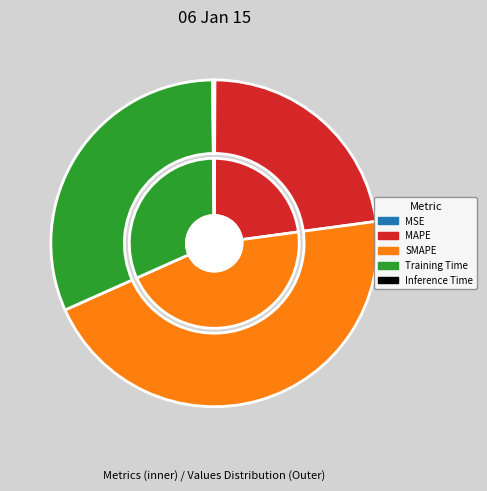

Is there any slice that represents more than half of the pie?

No